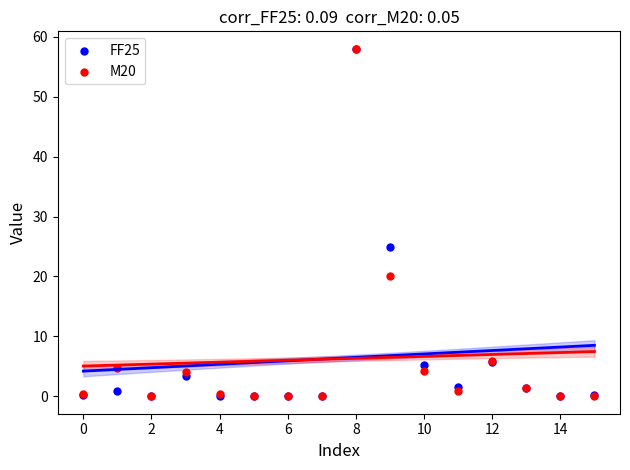

Across all series, what Y value is closest to 29?

25.0